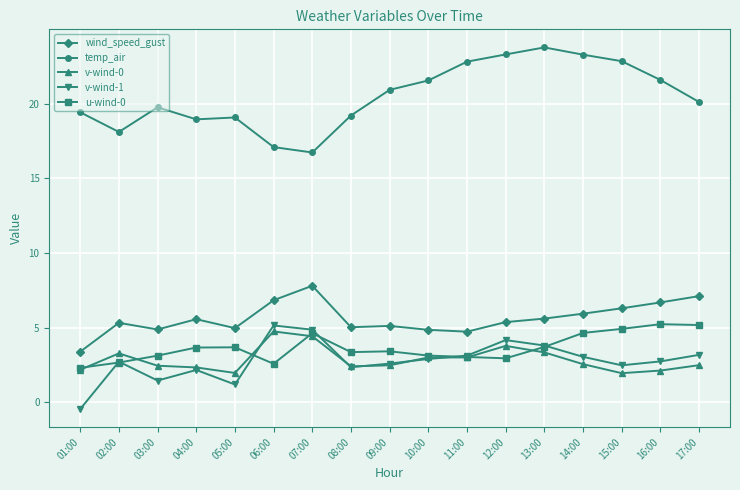

At how many categories does at least one series exceed 0?

17